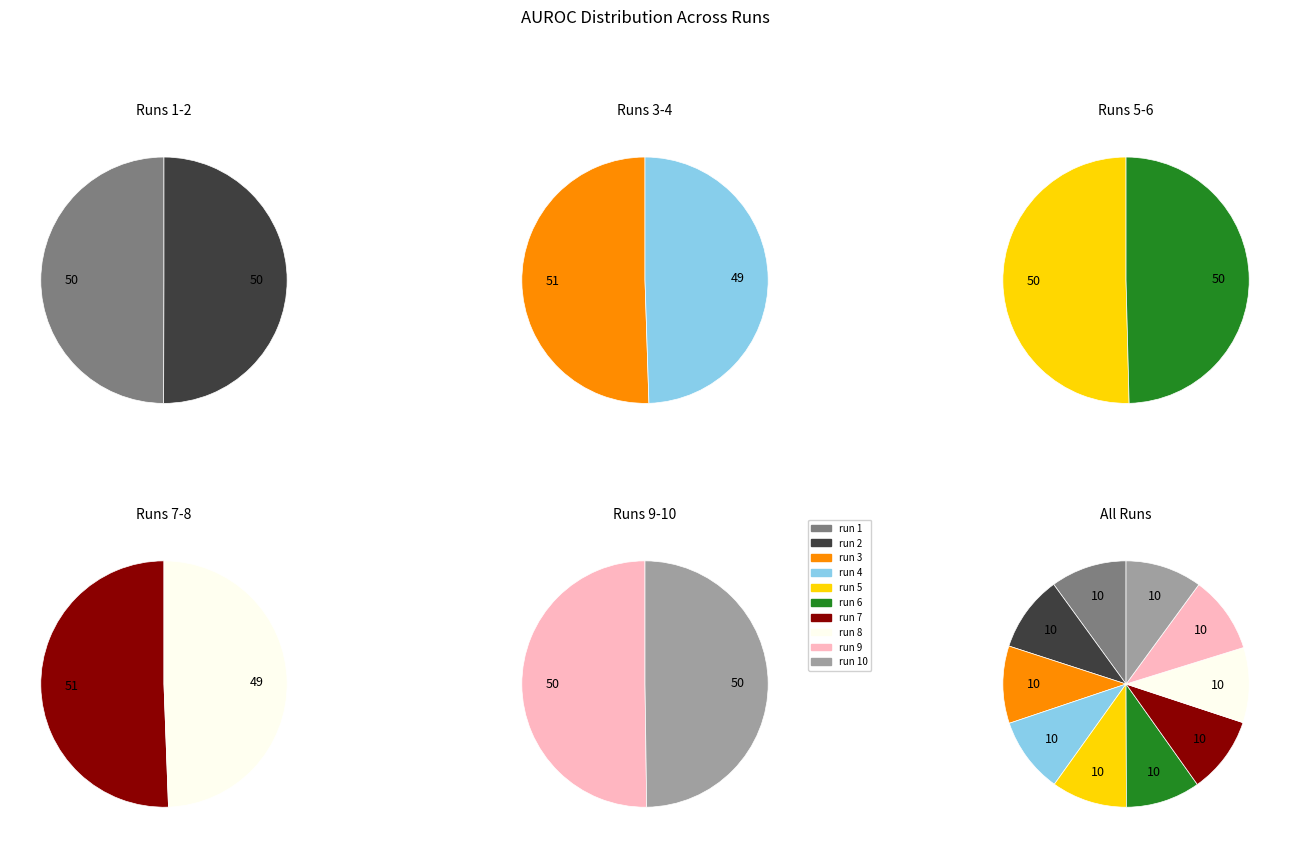

What percentage is the run 3 slice, to the nearest percent?

10%